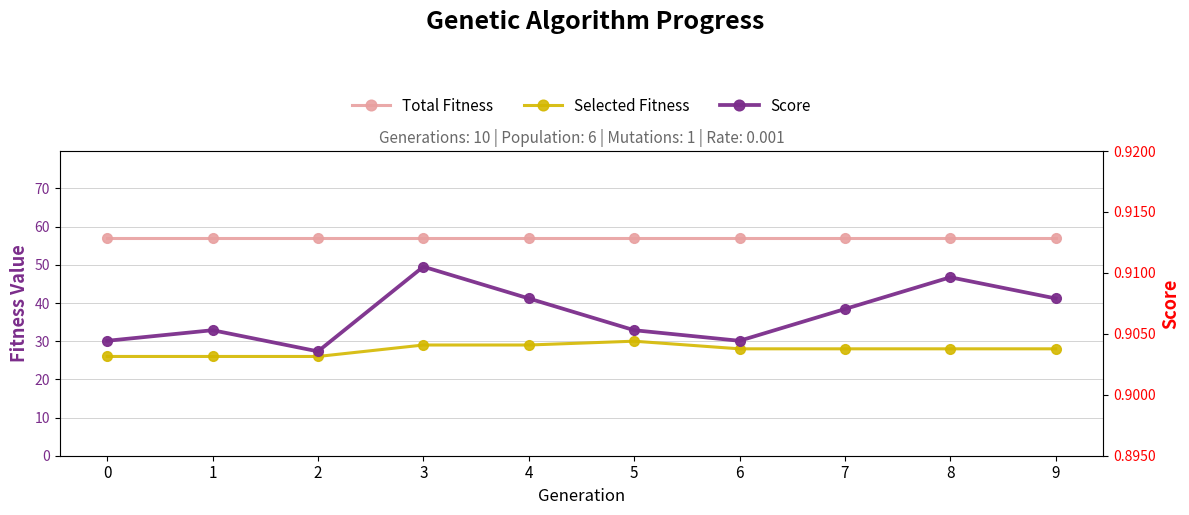

What is the minimum value for Score?

0.9